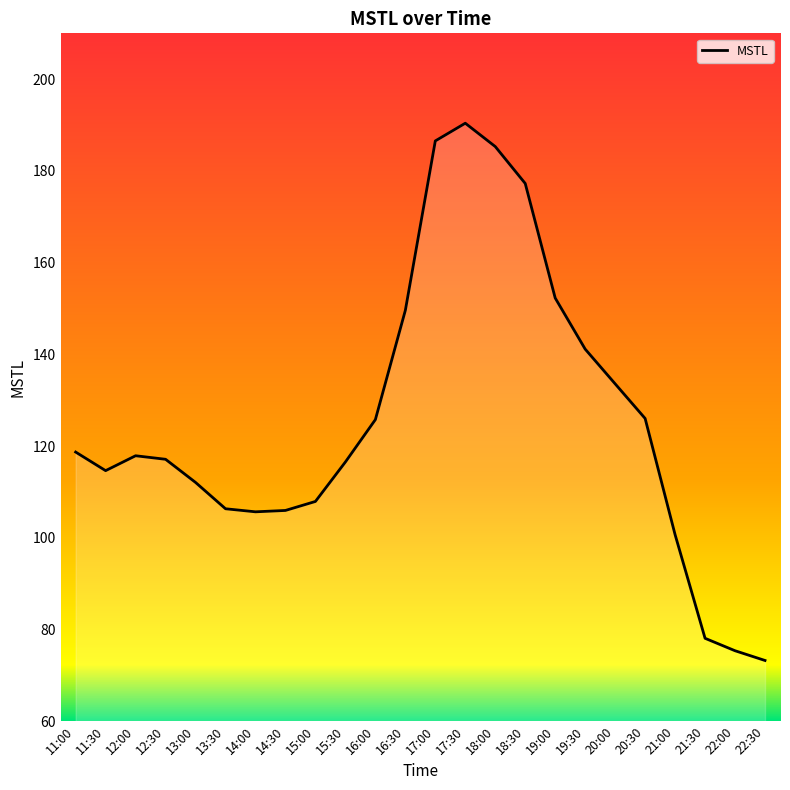

What is the sum of the values at 12:30 and 17:30?

307.5